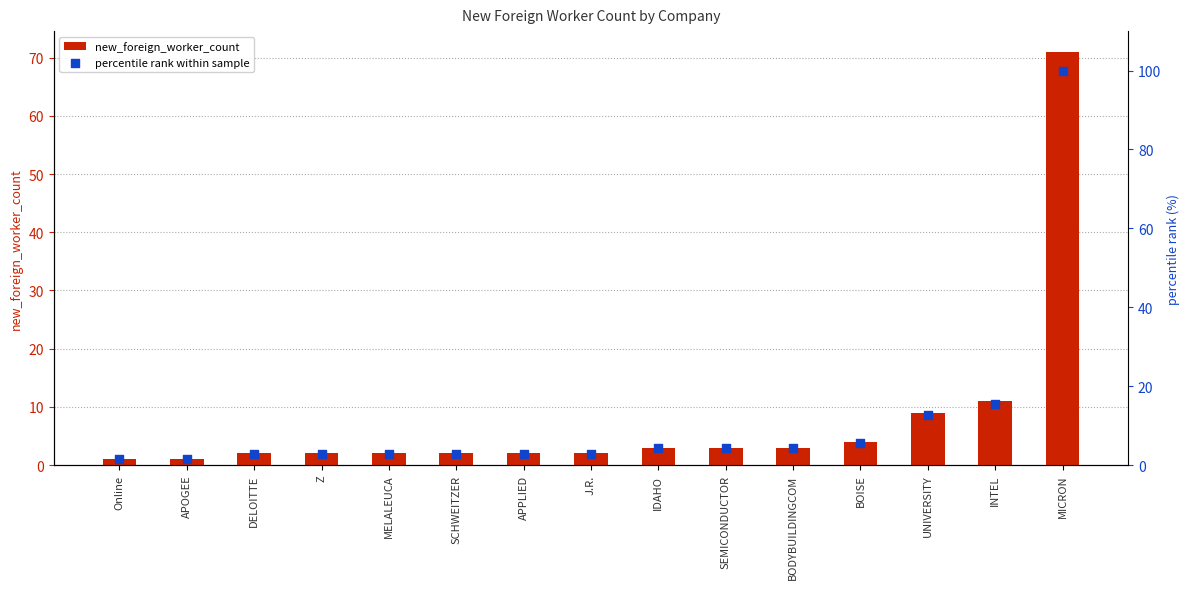

At how many categories does at least one series exceed 87?

1